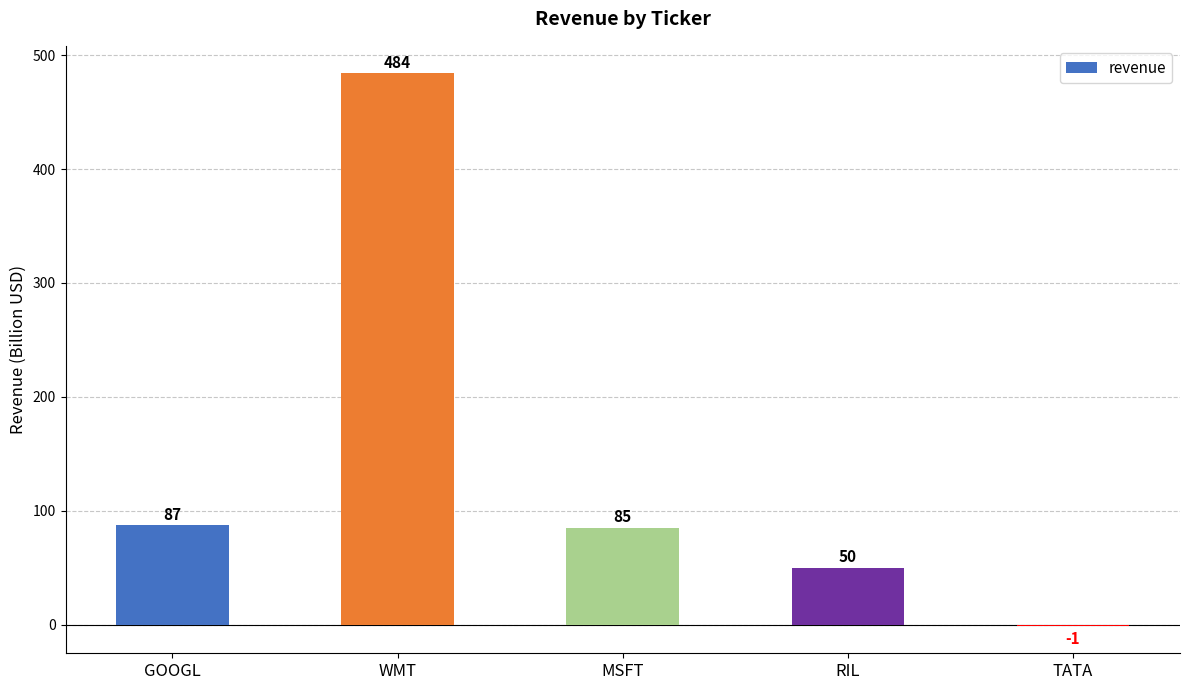

What is the greatest value displayed?

484